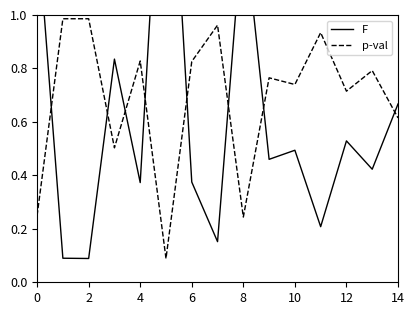

Reading right to left, what are all the values shown in this chart?

F: 0.7	0.4	0.5	0.2	0.5	0.5	1.4	0.2	0.4	2.0	0.4	0.8	0.1	0.1	1.3
p-val: 0.6	0.8	0.7	0.9	0.7	0.8	0.2	1.0	0.8	0.1	0.8	0.5	1.0	1.0	0.2